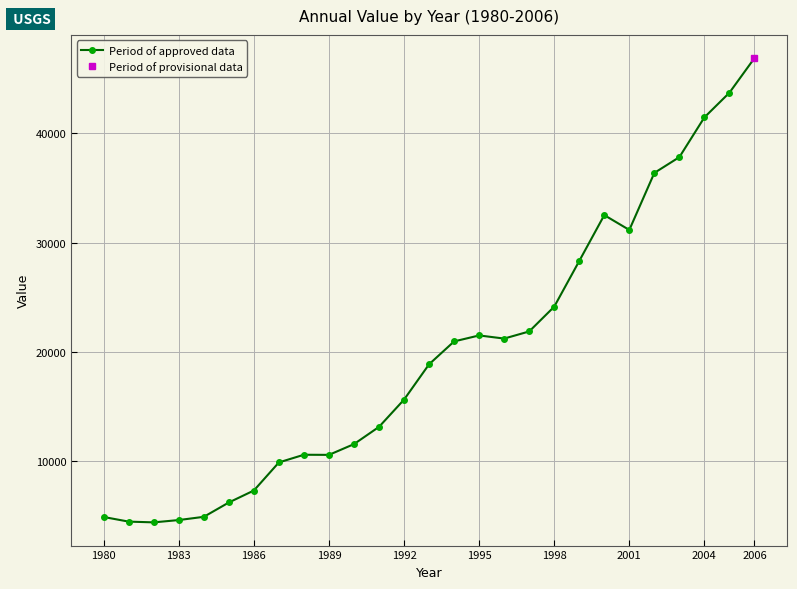

What is the average value?

19804